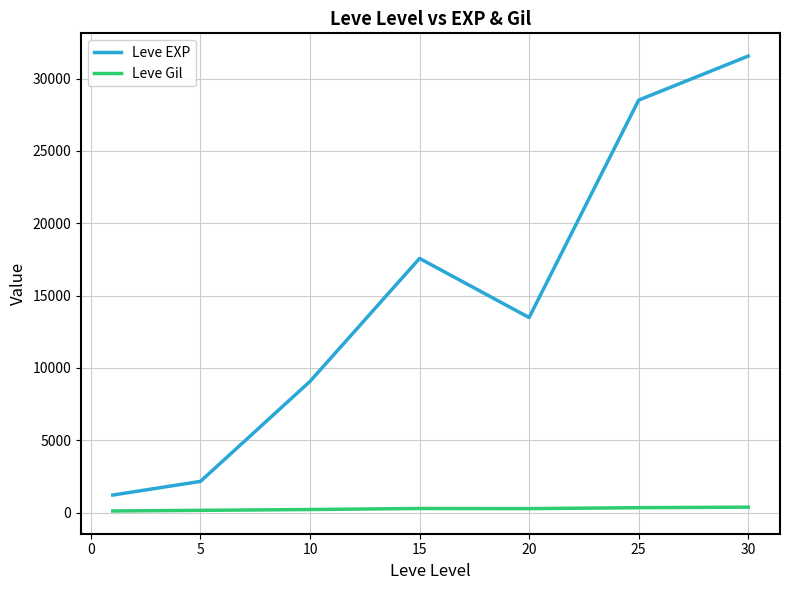

What is the minimum value for Leve EXP?

1213